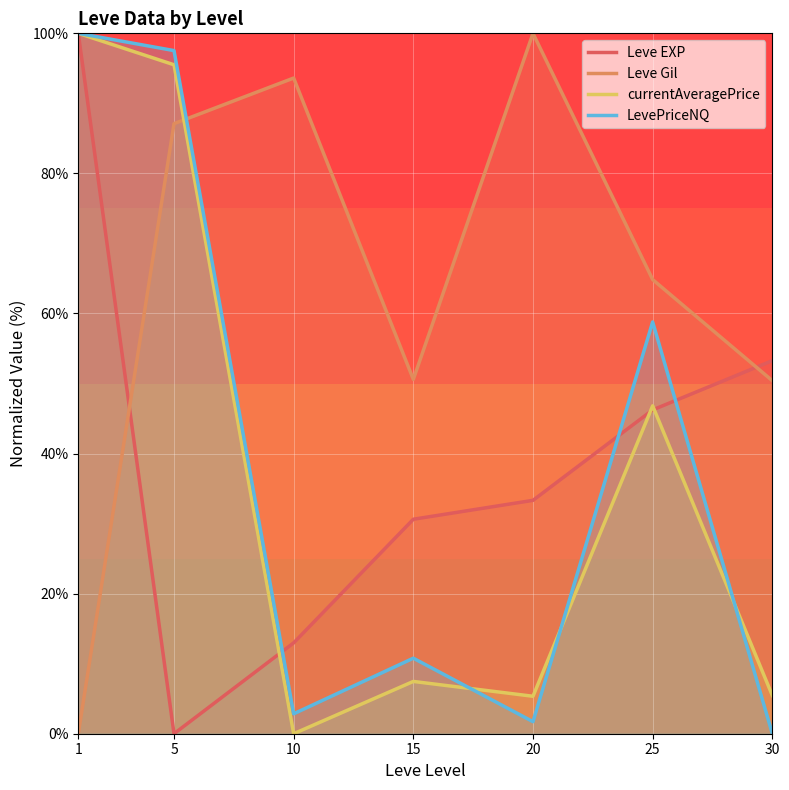

Reading left to right, what are all the values shown in this chart?

Leve EXP: 100.0	0.0	13.0	30.6	33.3	46.2	53.3
Leve Gil: 0.0	87.1	93.6	50.6	100.0	64.8	50.4
currentAveragePrice: 100.0	95.5	0.0	7.5	5.3	46.8	5.5
LevePriceNQ: 100.0	97.5	2.8	10.8	1.7	58.8	0.0